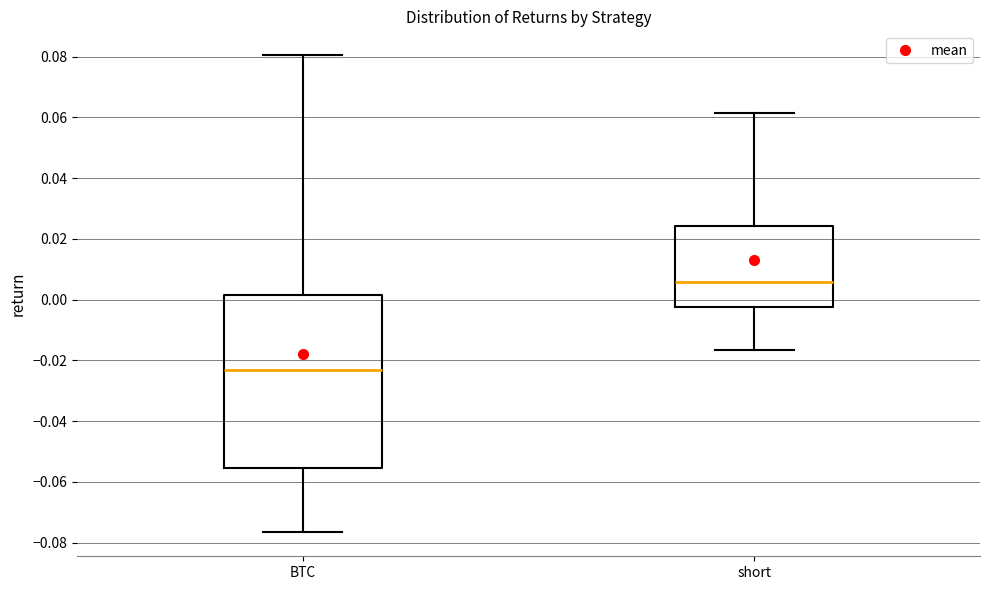

Comparing the boxes themselves (not the whiskers), which one is the tallest?

BTC